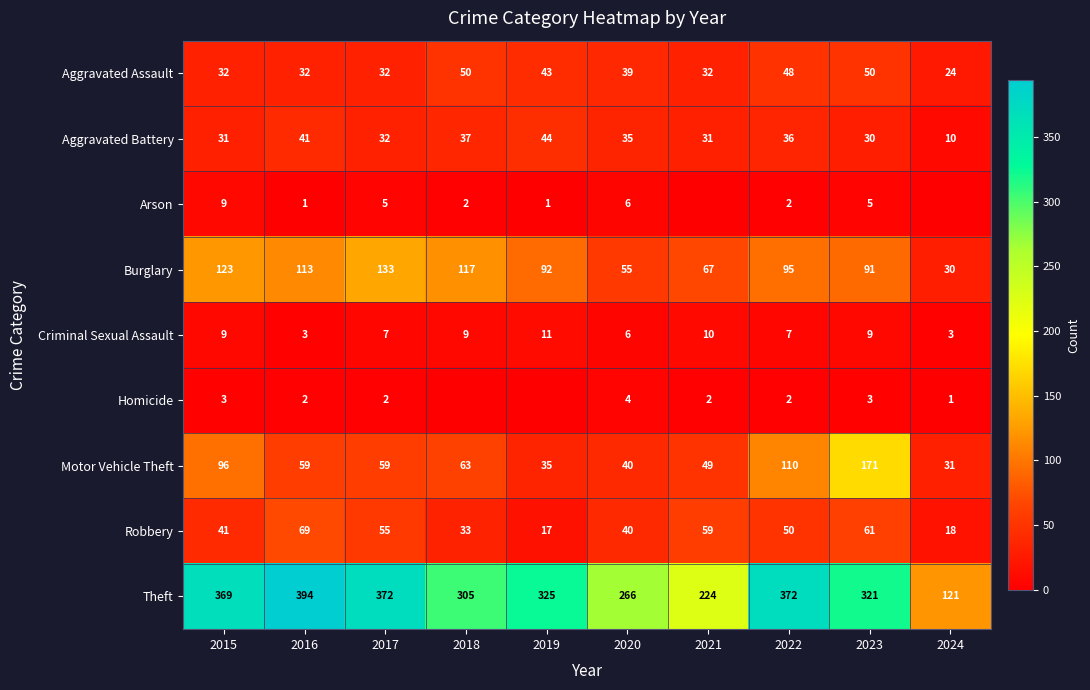

Where is Burglary nearest to the value 81?

2023